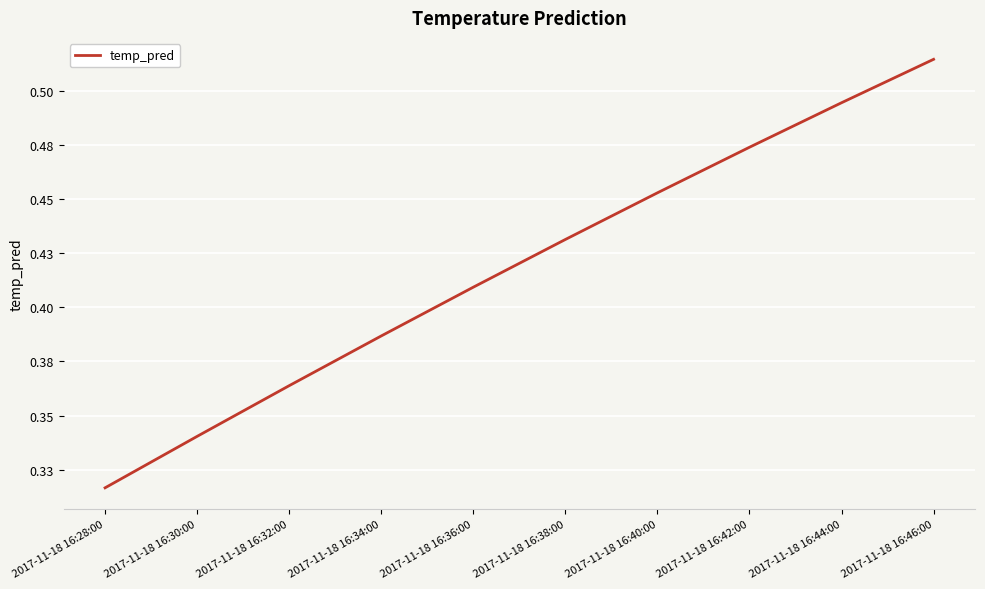

Read the value at 2017-11-18 16:28:00.

0.3